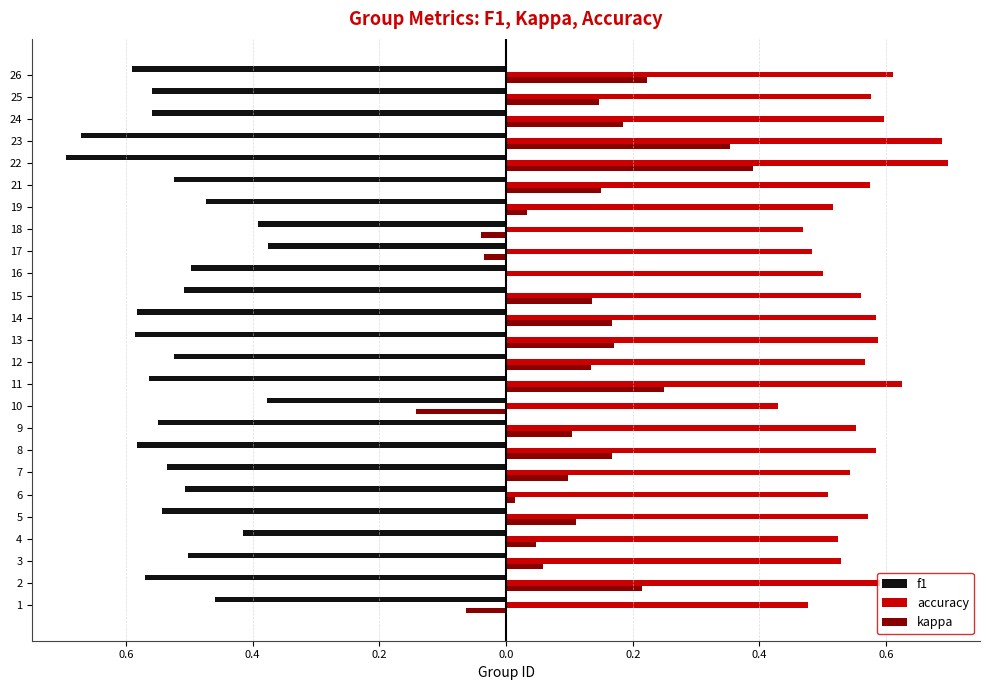

What is the value of the kappa bar at the 12th from the left?

0.1